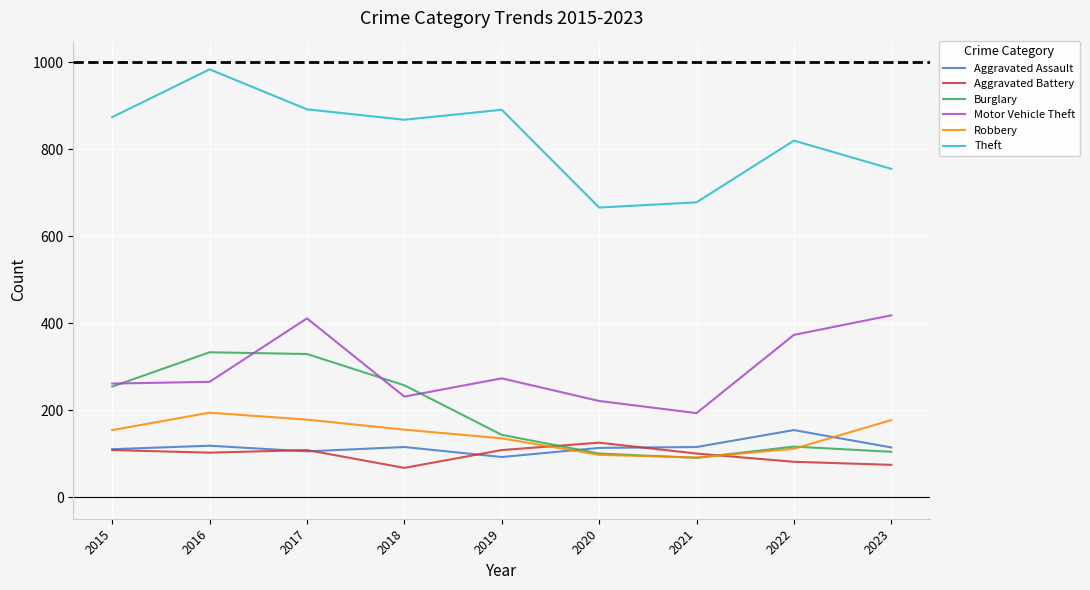

What is the greatest value displayed?

984